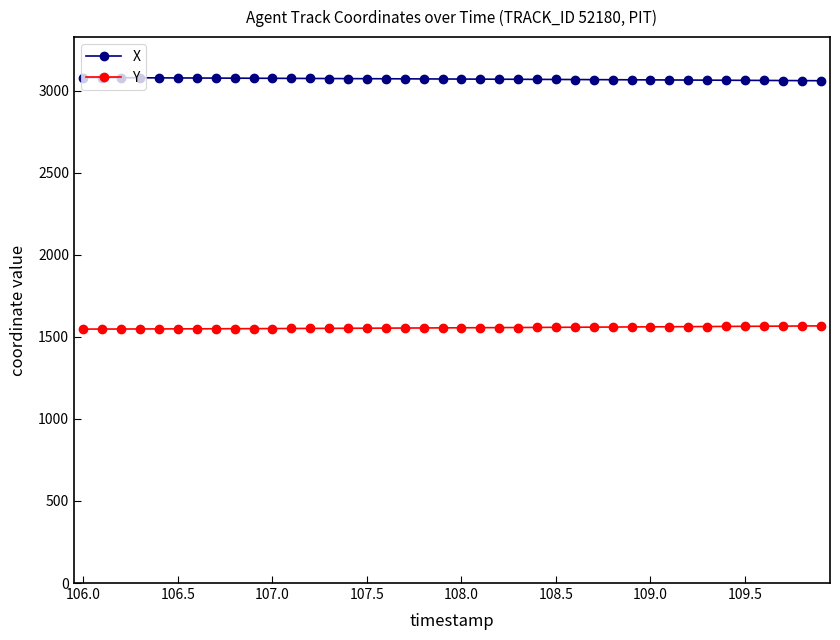

List the series in order of their peak value, highest first.

X, Y